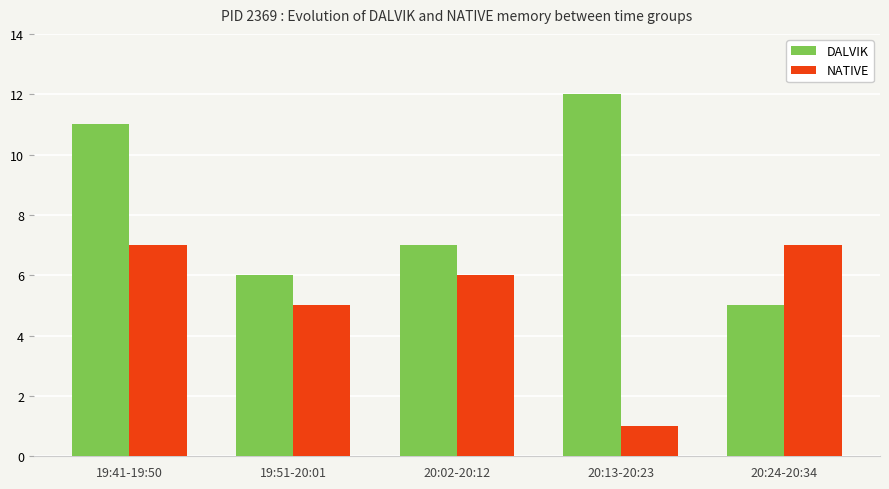

At which label is DALVIK closest to 8?

20:02-20:12